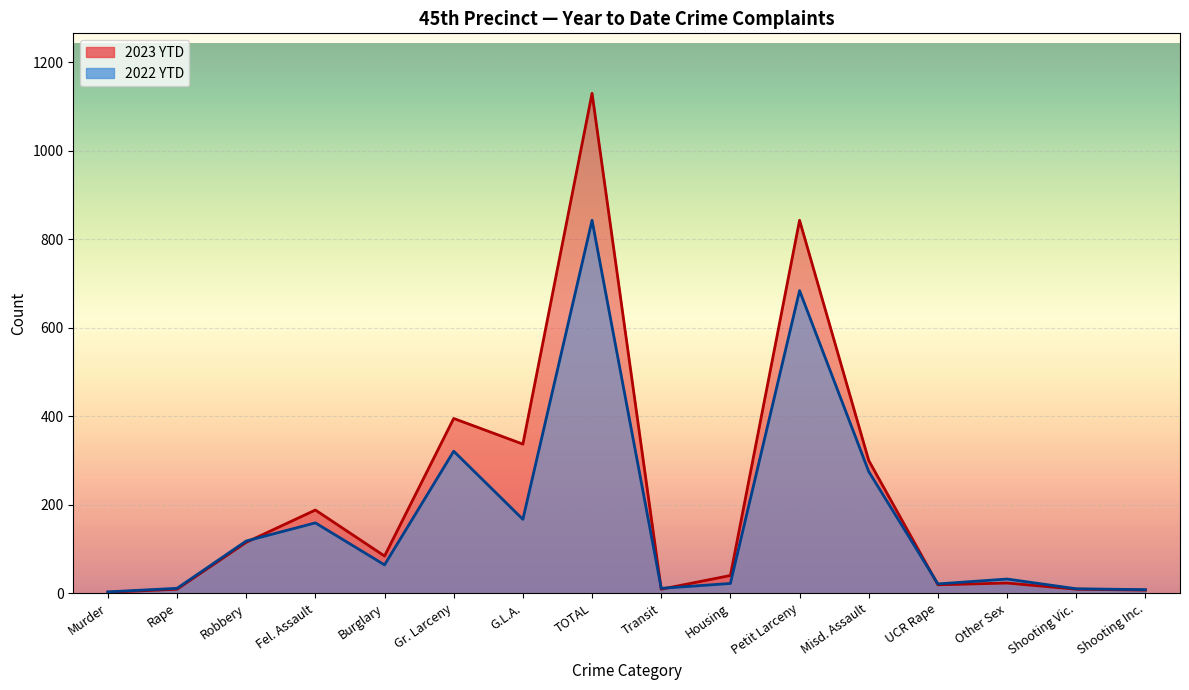

What is the value of the 2022 YTD point at the 6th from the left?

321